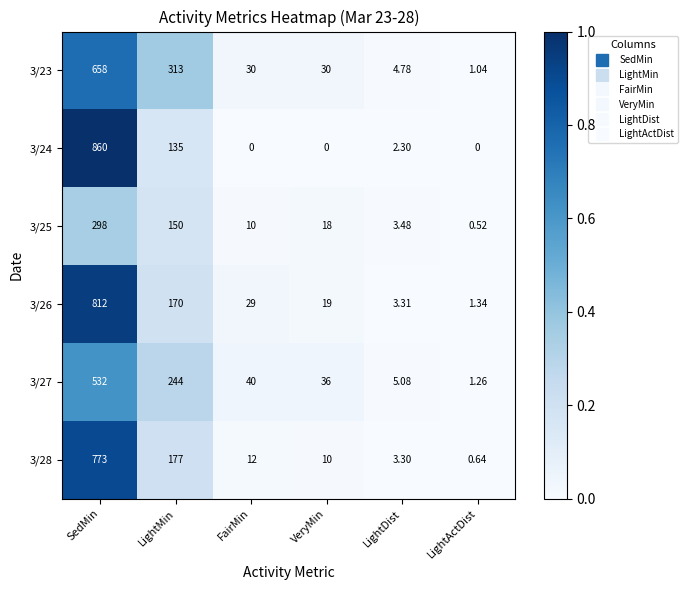

Which series has the widest spread of values?

3/24